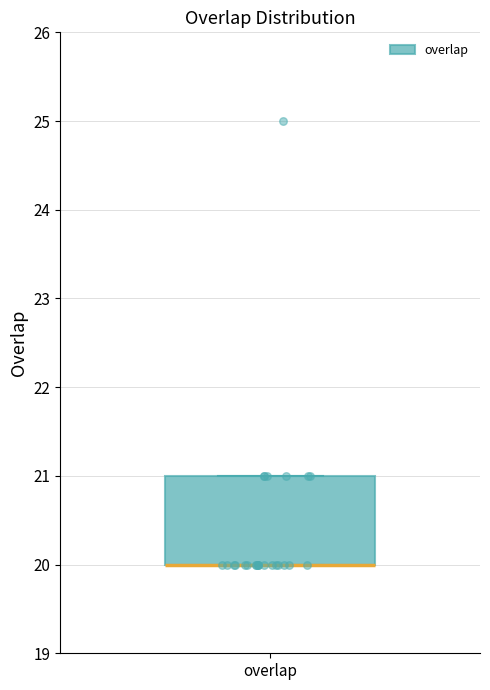

Where is the lower edge of the box for overlap on the y-axis? The values are not printed on the chart, so give them approximately, as read against the axis.

20